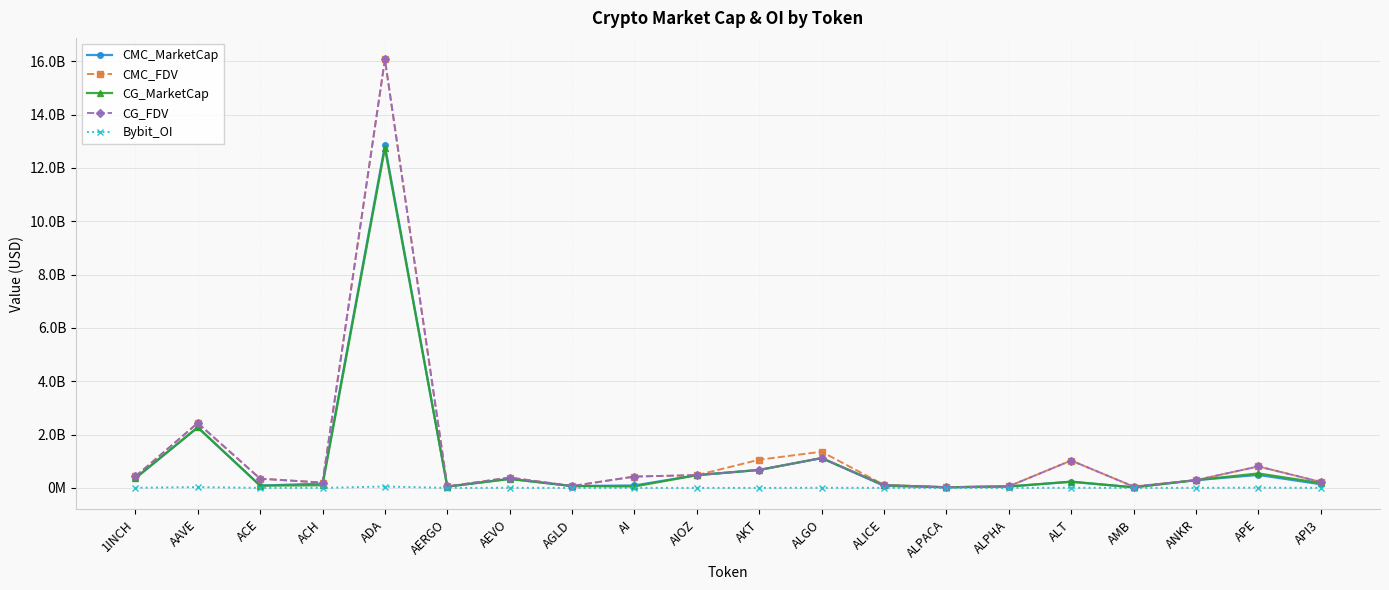

Reading right to left, extract all data points from this chart.

CMC_MarketCap: 138369221.6	488077252.3	292519626.9	25219938.3	229379705.8	55633956.1	25172325.8	77783601.1	1121379185.2	676627732.8	480344342.0	93008509.9	71745795.4	339256421.6	49738880.1	12842337002.2	164310565.8	88303159.8	2271268401.1	364289913.6
CMC_FDV: 225863975.8	806878185.8	292519626.9	52112732.0	1027468564.7	62091468.8	31361850.5	114533623.5	1358247413.7	1058845386.0	480344342.0	427625332.6	71745795.4	389433681.0	55886382.1	16070490296.5	201634019.8	347476329.9	2433432952.5	430103993.4
CG_MarketCap: 186308413.0	544286058.0	292717908.0	22694330.0	237568250.0	55603276.0	25207641.0	104673397.0	1119561570.0	674667201.0	478568623.0	55615188.0	71758611.0	339163127.0	49742581.0	12737968438.0	99616760.0	88318634.0	2271328308.0	364298336.0
CG_FDV: 225739033.0	806774156.0	292717908.0	51801786.0	1028248513.0	62057228.0	25207641.0	113672468.0	1119561593.0	676971465.0	480177838.0	427809138.0	71758611.0	389326588.0	55890540.0	16064646161.0	201502802.0	345900888.0	2433497137.0	430113938.0
Bybit_OI: 3311901.0	10480391.0	3933073.0	1085500.0	6781757.0	933838.0	1132997.0	3276637.0	6695154.0	2136983.0	1931701.0	1840804.0	1154169.0	5343277.0	1812164.0	53605974.0	2122424.0	1258762.0	31482500.0	7090388.0